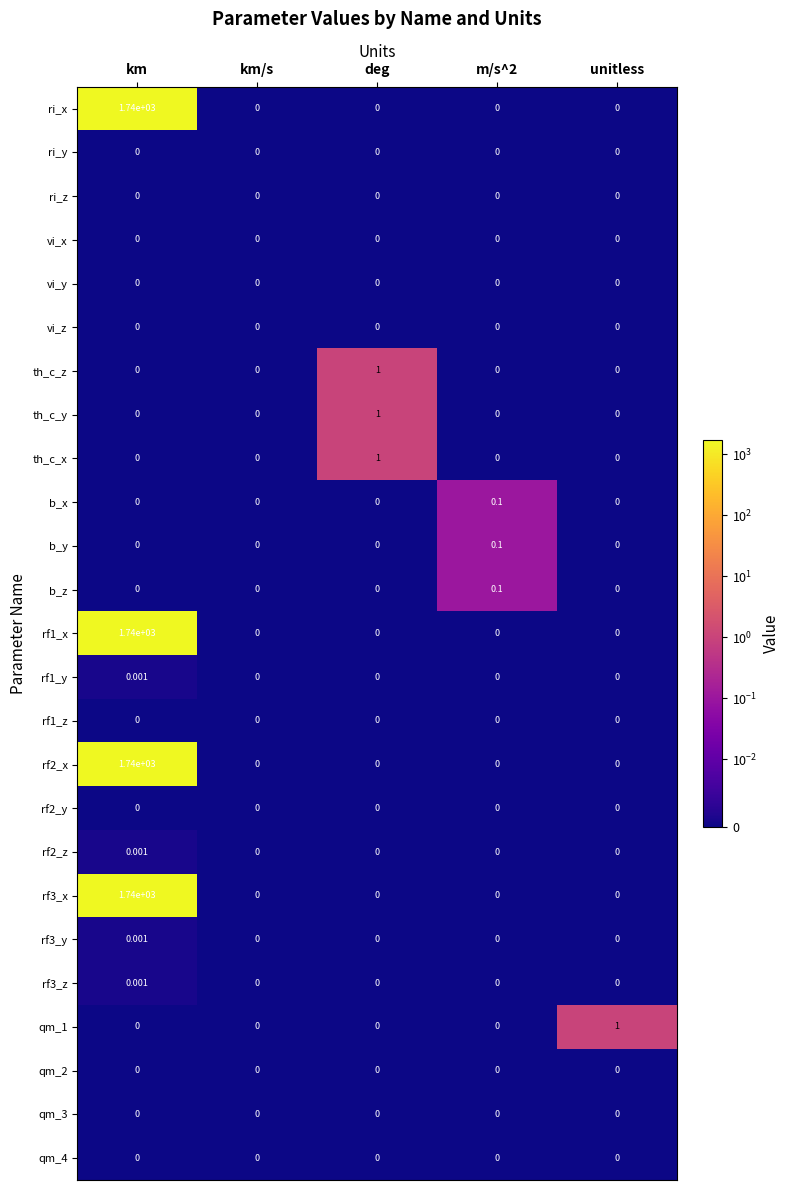

At which category is the sum across all series the highest?

km